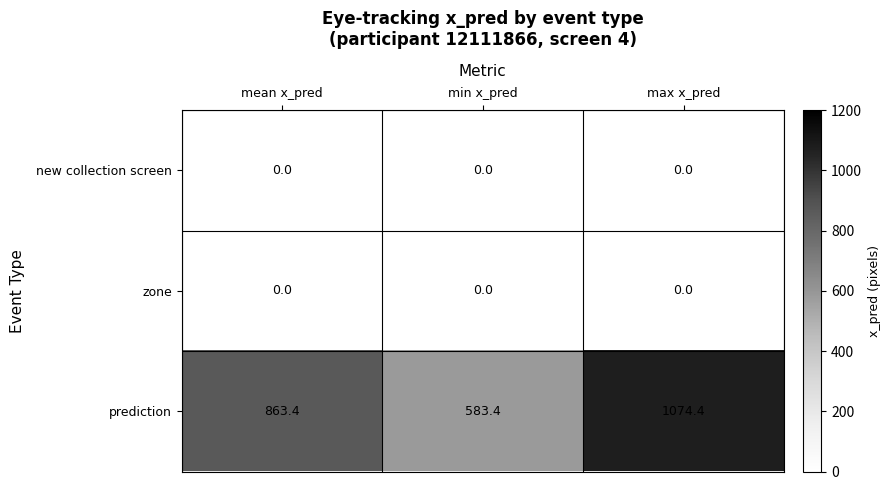

What is the difference between the maximum and minimum values in the prediction series?

491.0